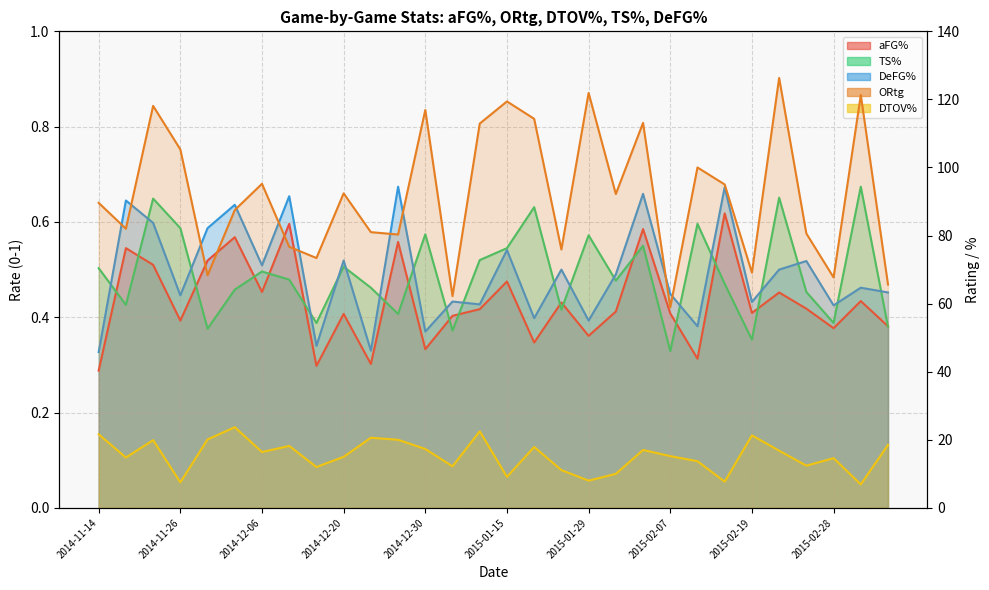

What is the difference between the maximum and second lowest values in the TS% series?

0.3